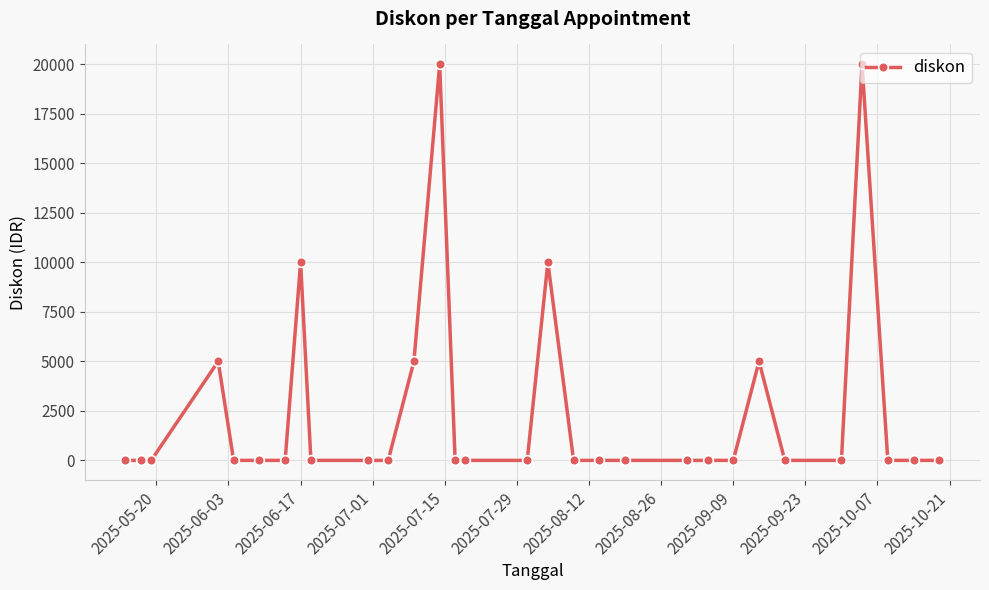

What is the average value?

2500